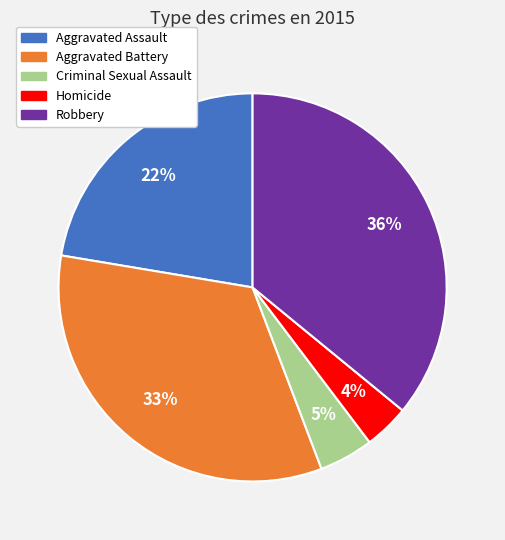

Is it true that Aggravated Battery is 44% of the pie?

False